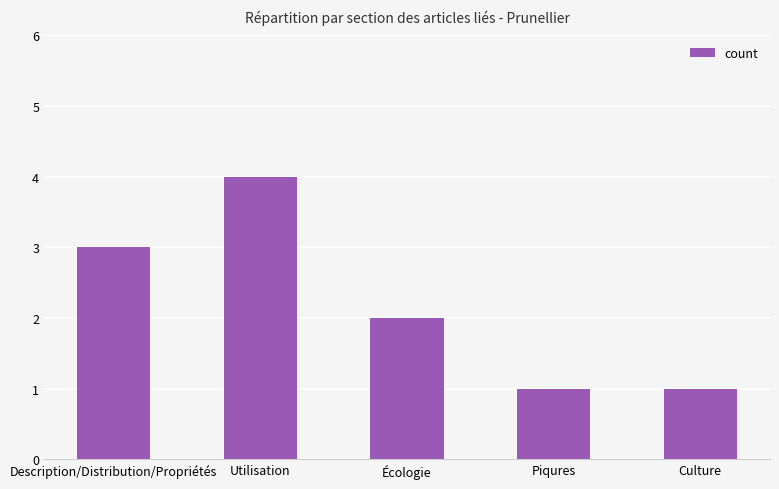

Between Piqures and Description/Distribution/Propriétés, which is larger?

Description/Distribution/Propriétés